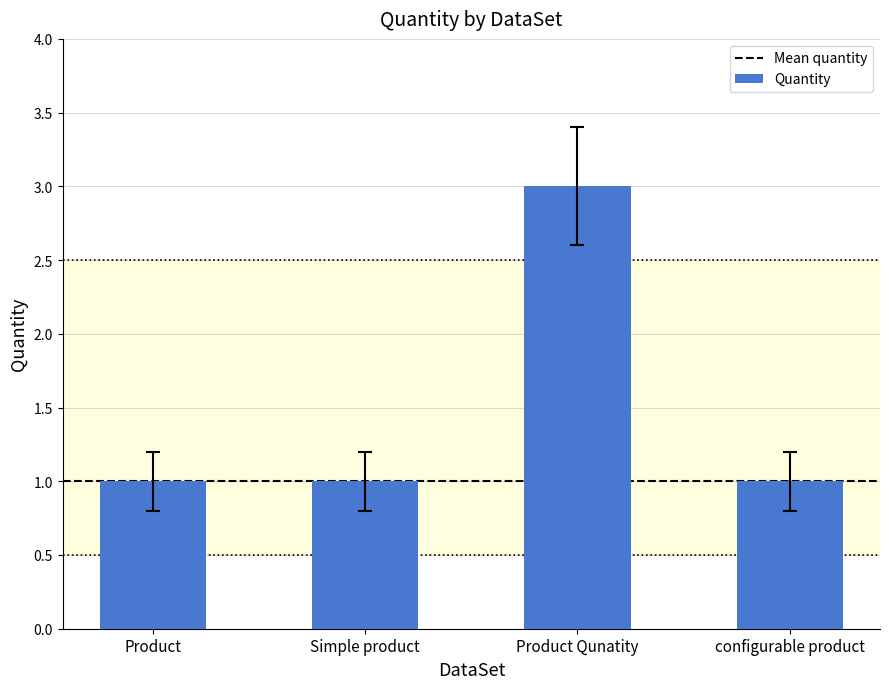

Is it true that the value at Product Qunatity is 2?

False